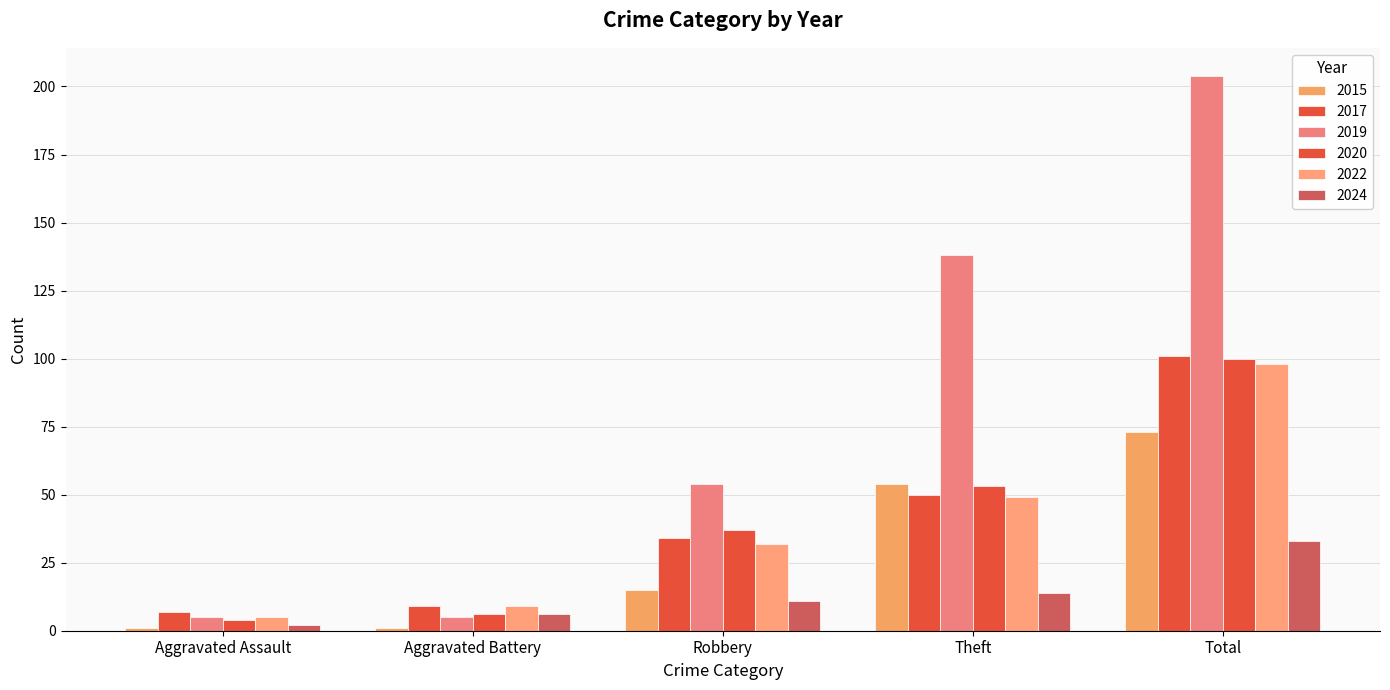

At which category is the sum across all series the highest?

Total